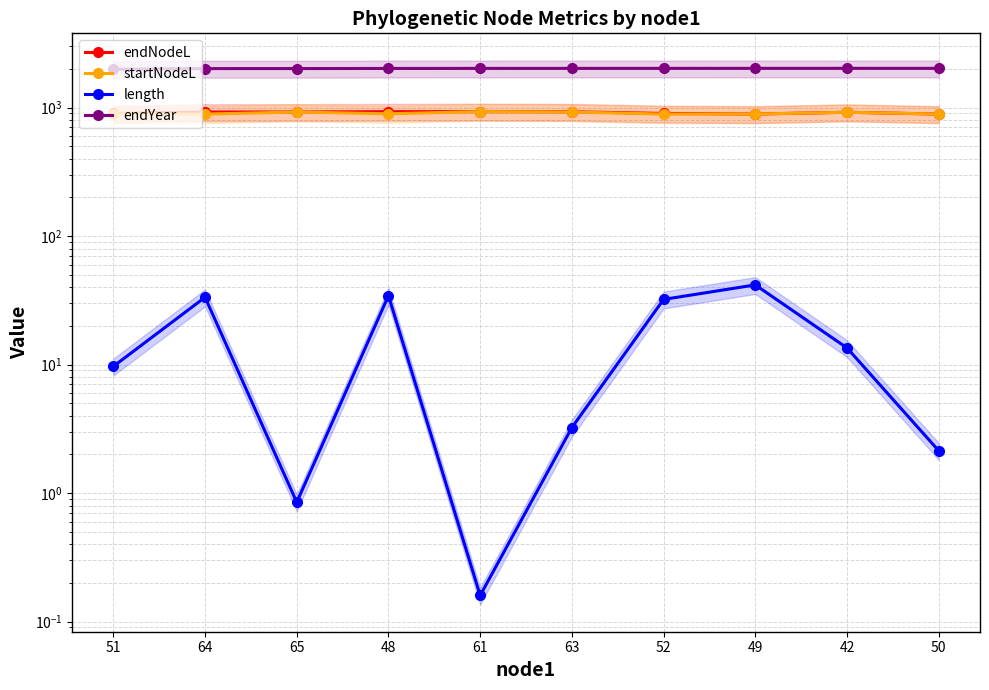

Which label corresponds to the largest value in the chart?

42